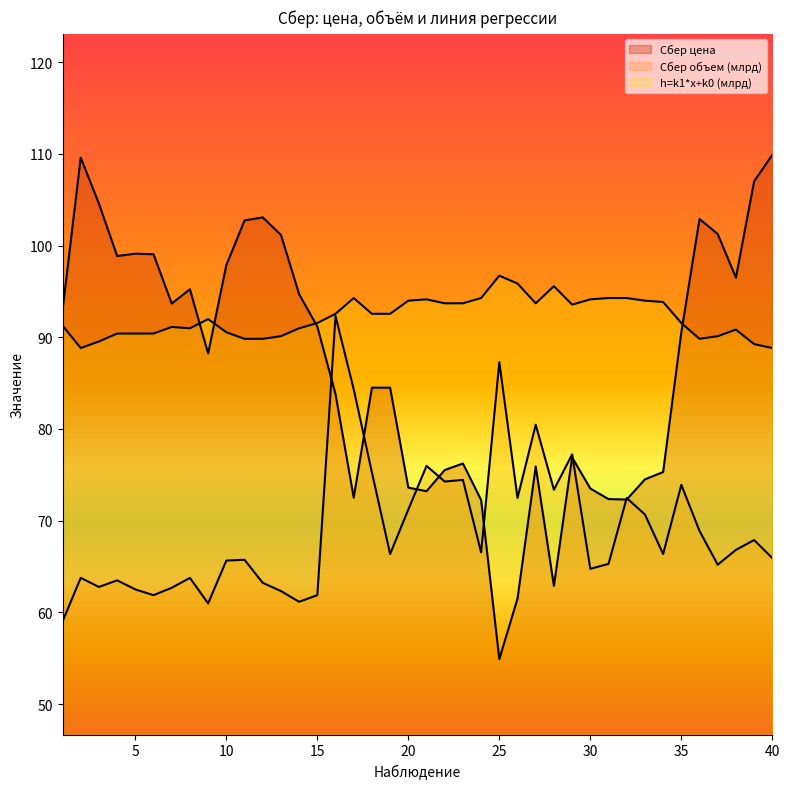

Reading left to right, extract all data points from this chart.

Сбер цена: 92.9	109.6	104.6	98.9	99.1	99.0	93.7	95.2	88.2	97.9	102.7	103.1	101.2	94.7	91.2	83.8	72.5	84.5	84.5	73.6	73.2	75.5	76.2	72.2	54.9	61.5	75.9	62.9	76.9	73.5	72.3	72.3	74.5	75.3	90.5	102.9	101.3	96.5	107.0	109.9
Сбер объем (млрд): 59.0	63.8	62.8	63.5	62.5	61.9	62.7	63.8	61.0	65.6	65.7	63.2	62.3	61.2	61.9	92.3	84.3	75.3	66.4	71.2	76.0	74.3	74.4	66.5	87.3	72.5	80.5	73.4	77.2	64.7	65.3	72.5	70.7	66.4	73.9	68.9	65.2	66.8	67.9	65.9
h=k1*x+k0 (млрд): 91.3	88.8	89.5	90.4	90.4	90.4	91.1	91.0	92.0	90.5	89.8	89.8	90.1	91.0	91.5	92.6	94.3	92.6	92.6	94.0	94.1	93.7	93.7	94.3	96.7	95.9	93.7	95.6	93.6	94.1	94.3	94.3	94.0	93.8	91.5	89.8	90.1	90.8	89.3	88.8